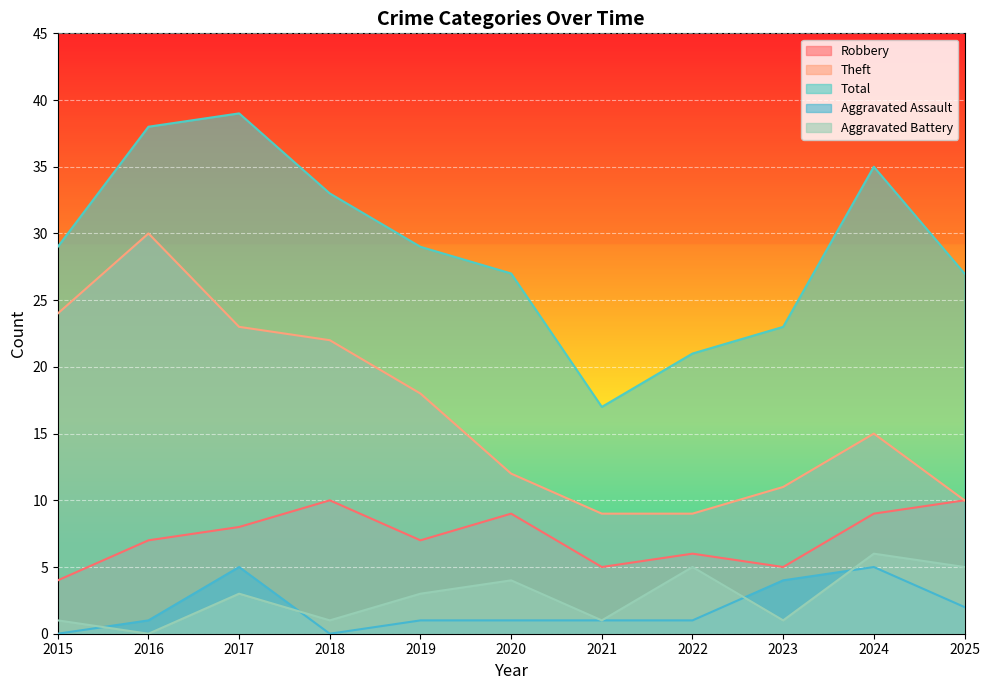

Which series changed the most between 2017 and 2023?

Total